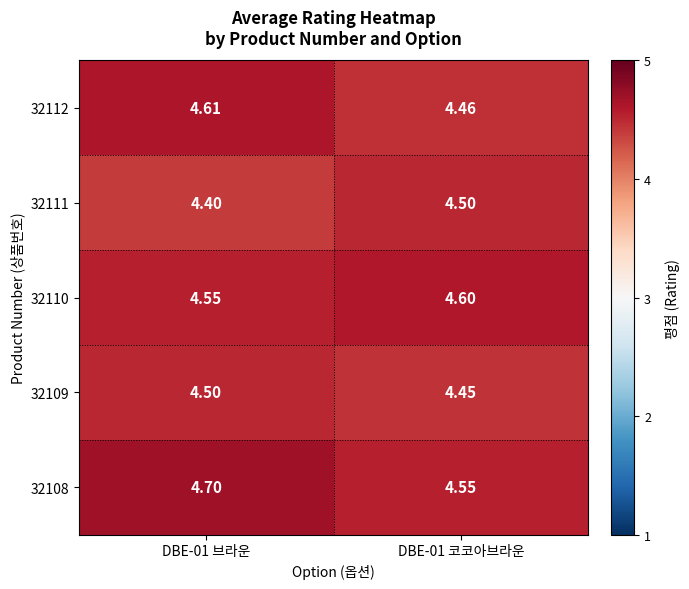

Which series has the largest total across all categories?

32108